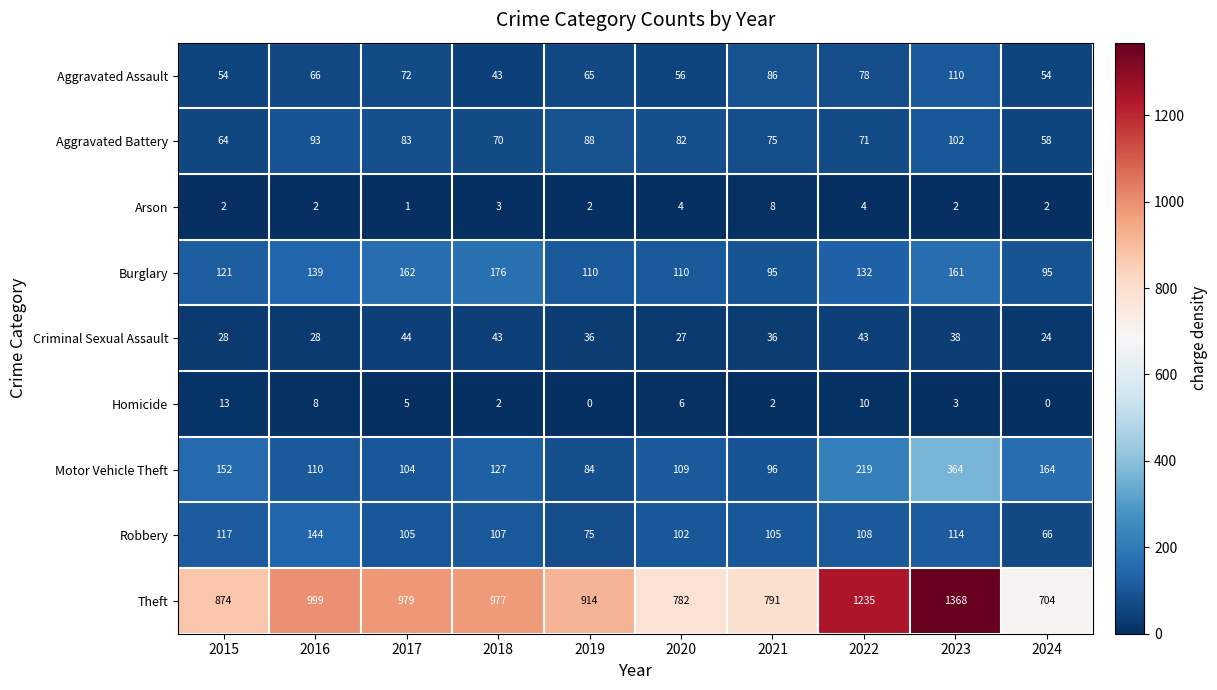

Which series has the widest spread of values?

Theft